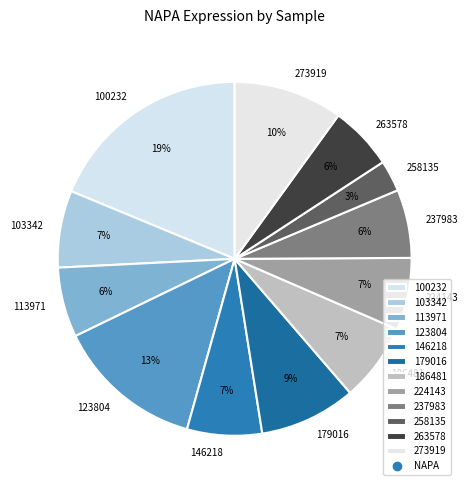

What percentage is the 100232 slice, to the nearest percent?

19%